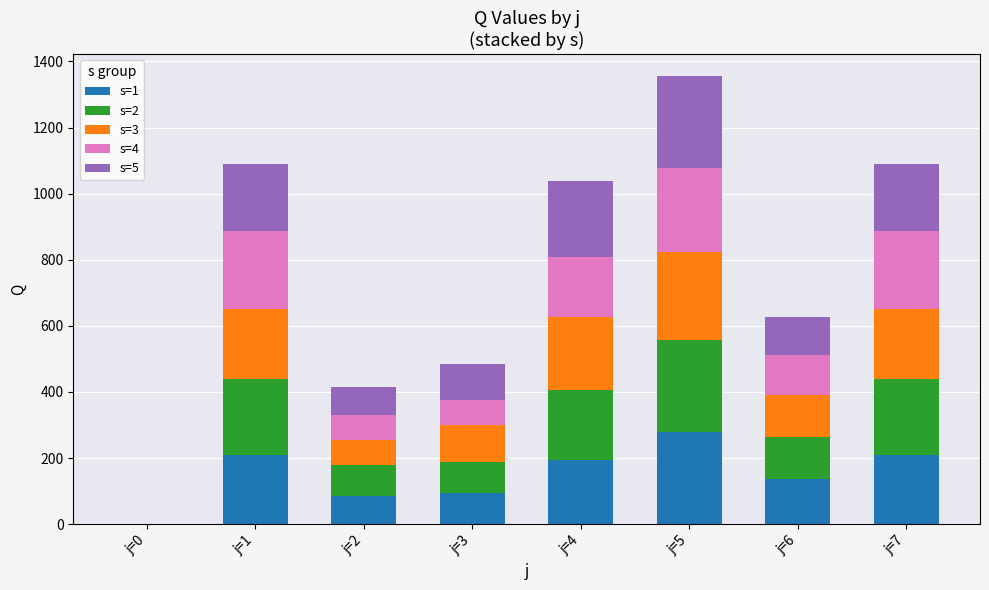

At which category is the sum across all series the highest?

j=5